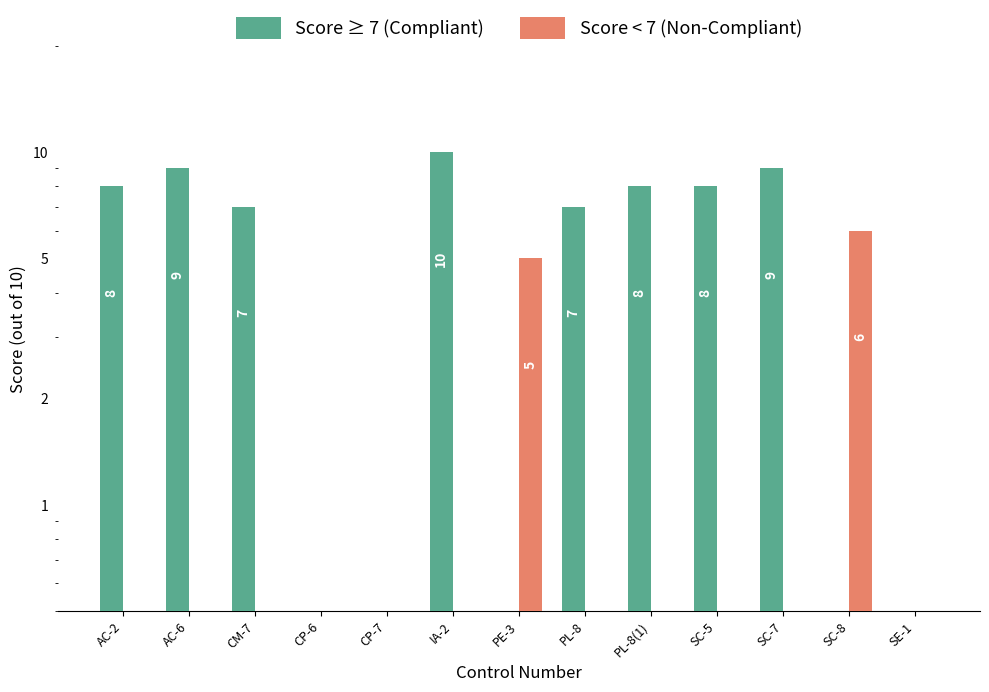

The Score ≥ 7 (Compliant) series shows 6 at SE-1. True or false?

False